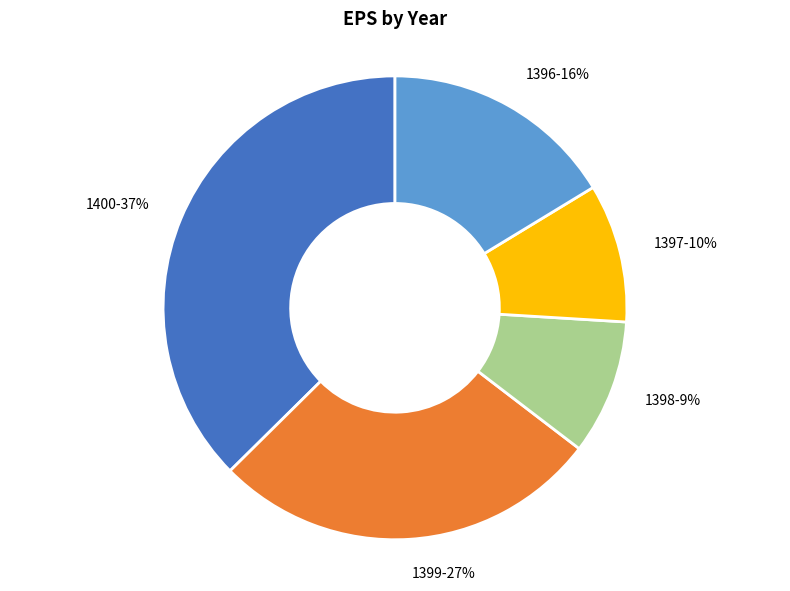

True or false: 1400 accounts for 26% of the total.

False